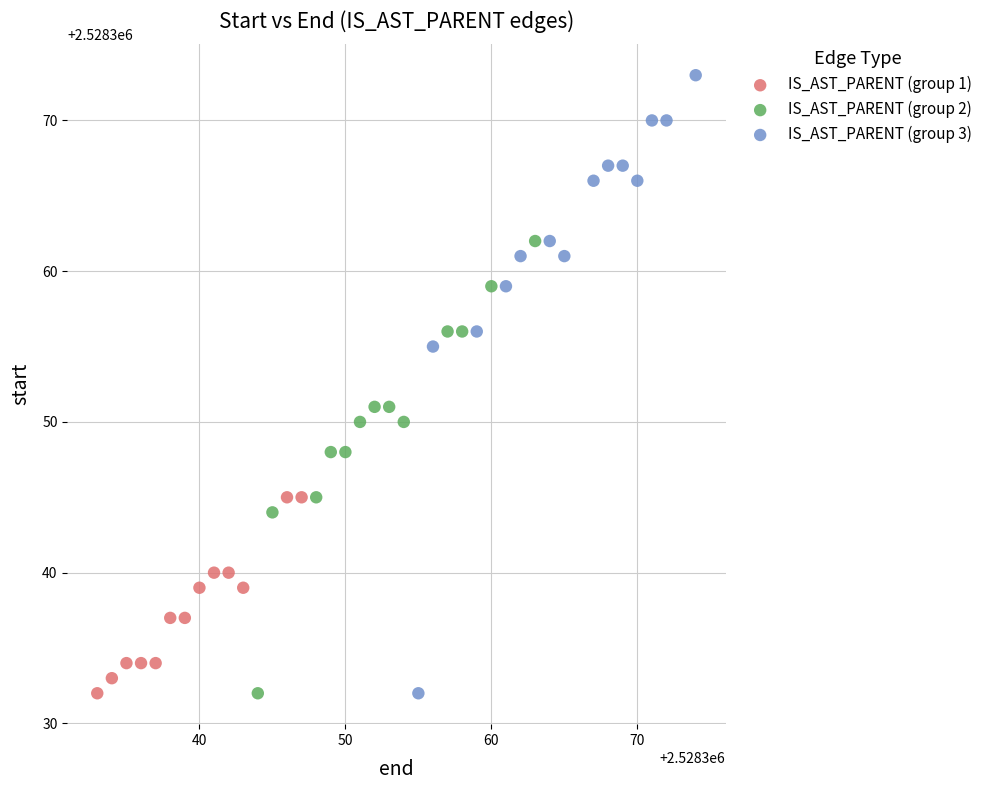

Which series contains the highest Y value?

IS_AST_PARENT (group 3)